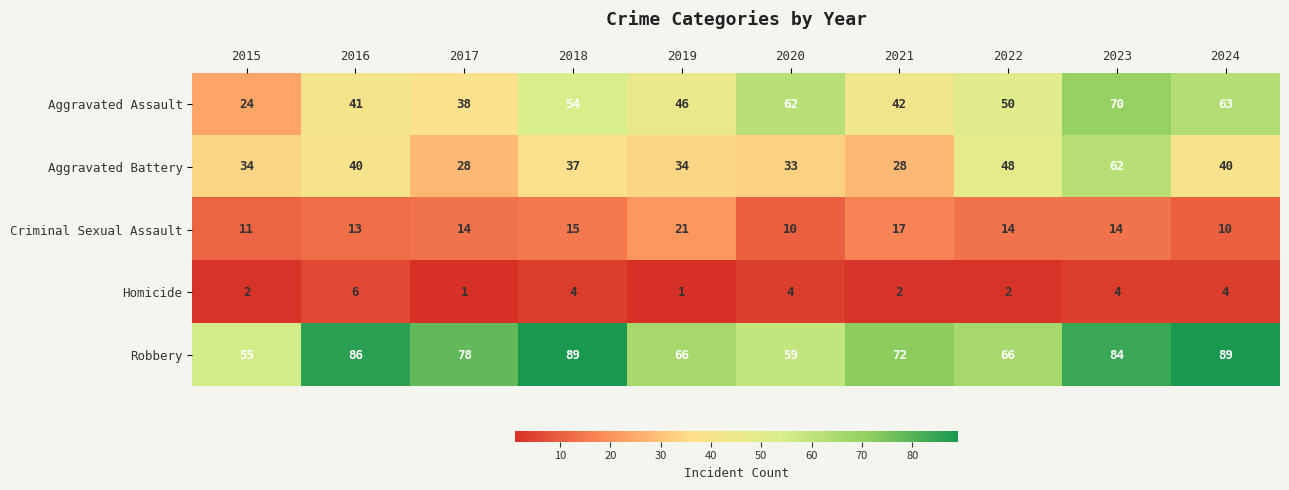

What is the approximate value of Homicide at 2016?

6